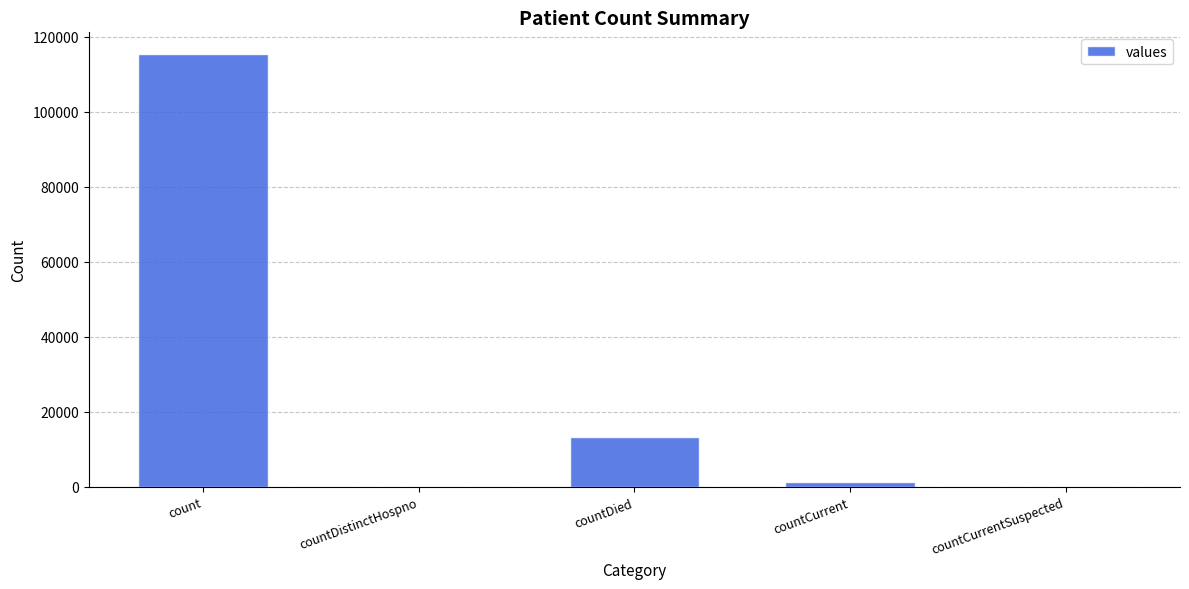

Are the bars horizontal?

No